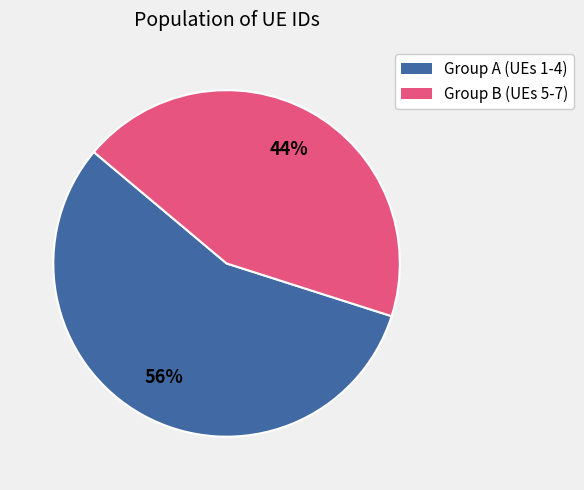

Does any single category account for the majority?

Yes